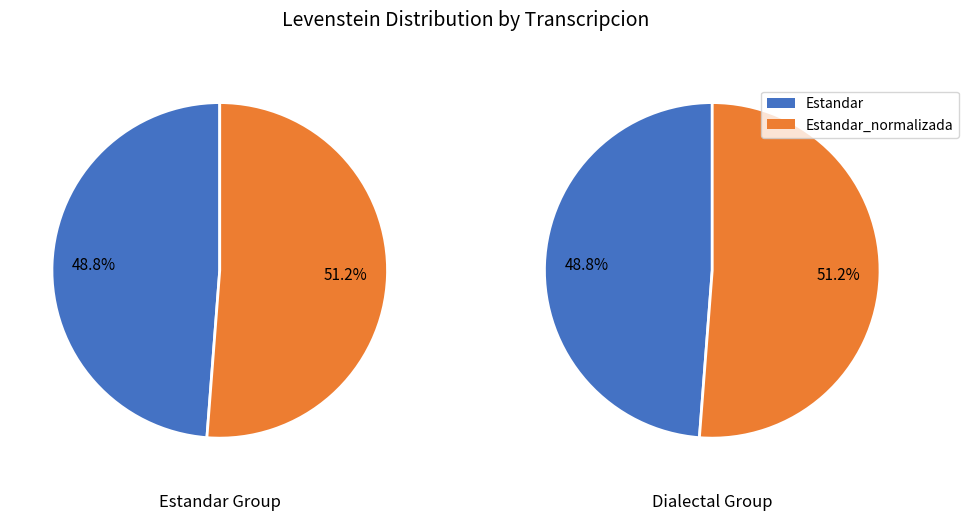

Between Dialectal and Estandar_normalizada, which is larger?

Estandar_normalizada